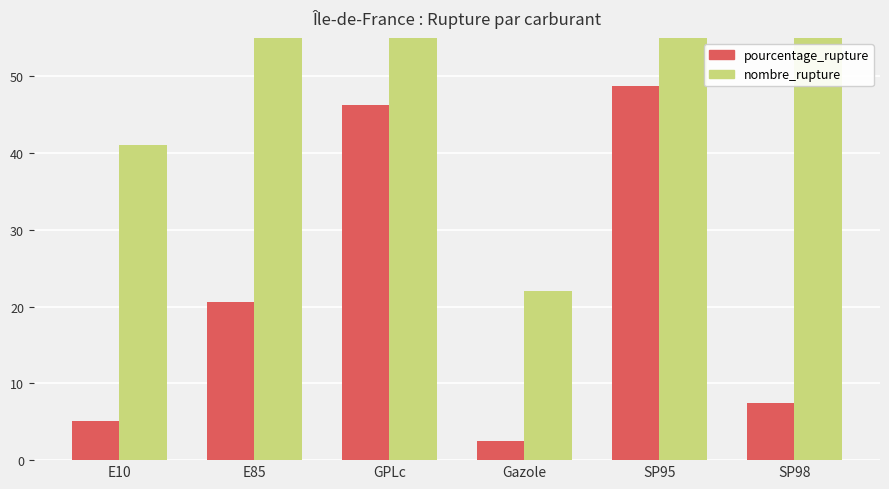

Rank the series by their average value, from highest to lowest.

nombre_rupture, pourcentage_rupture